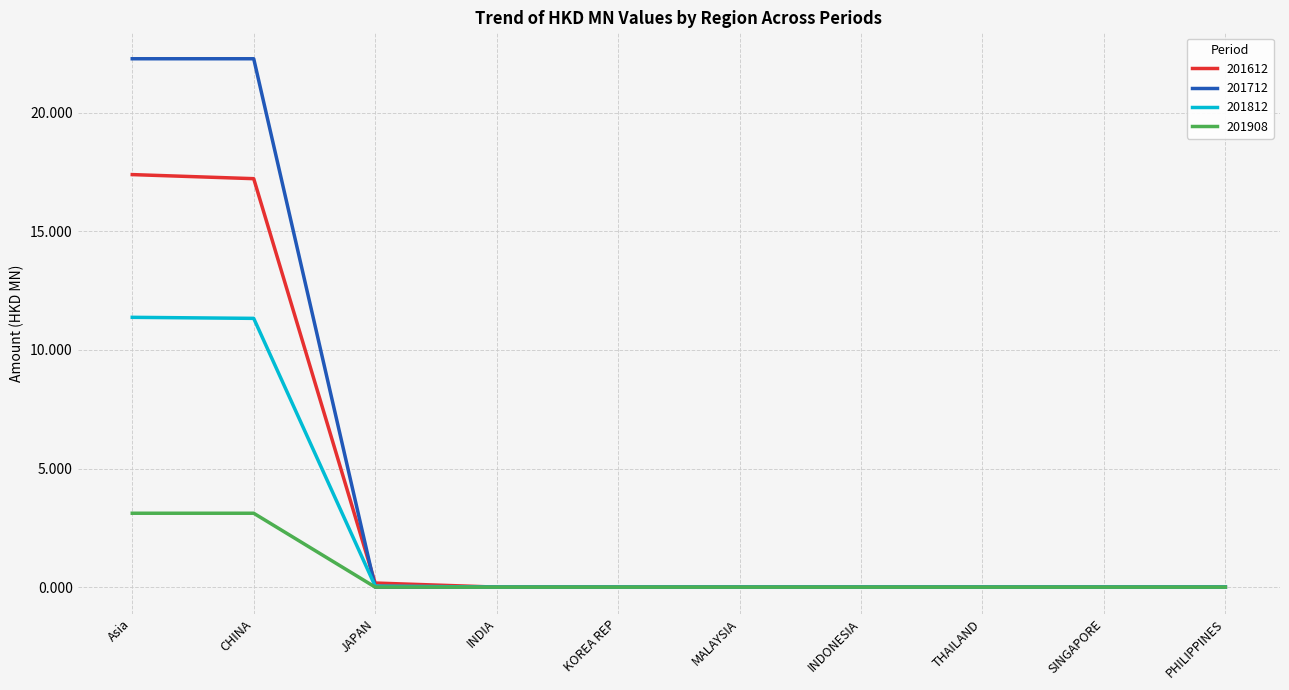

What position from the left is KOREA REP?

5